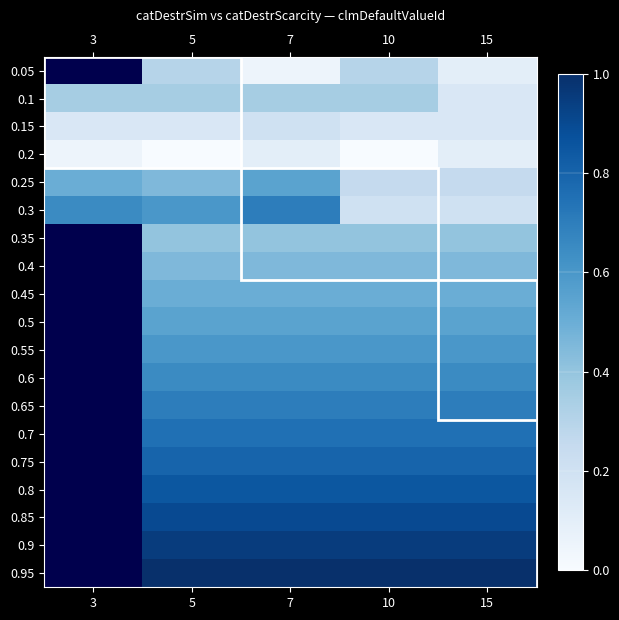

What is the approximate value of 0.65 at 10?

0.7